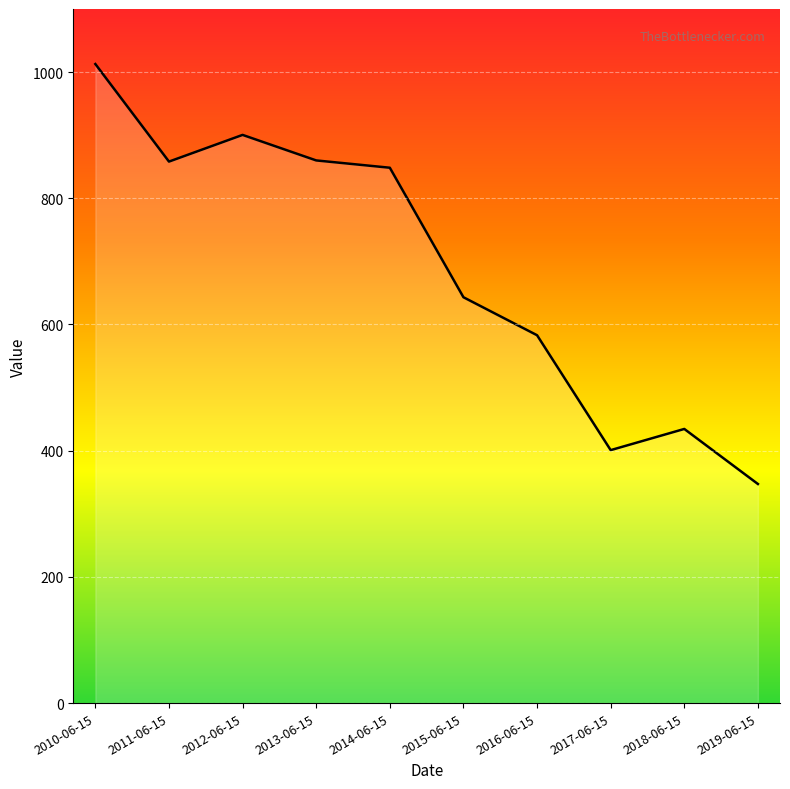

Read the value at 2018-06-15.

434.5